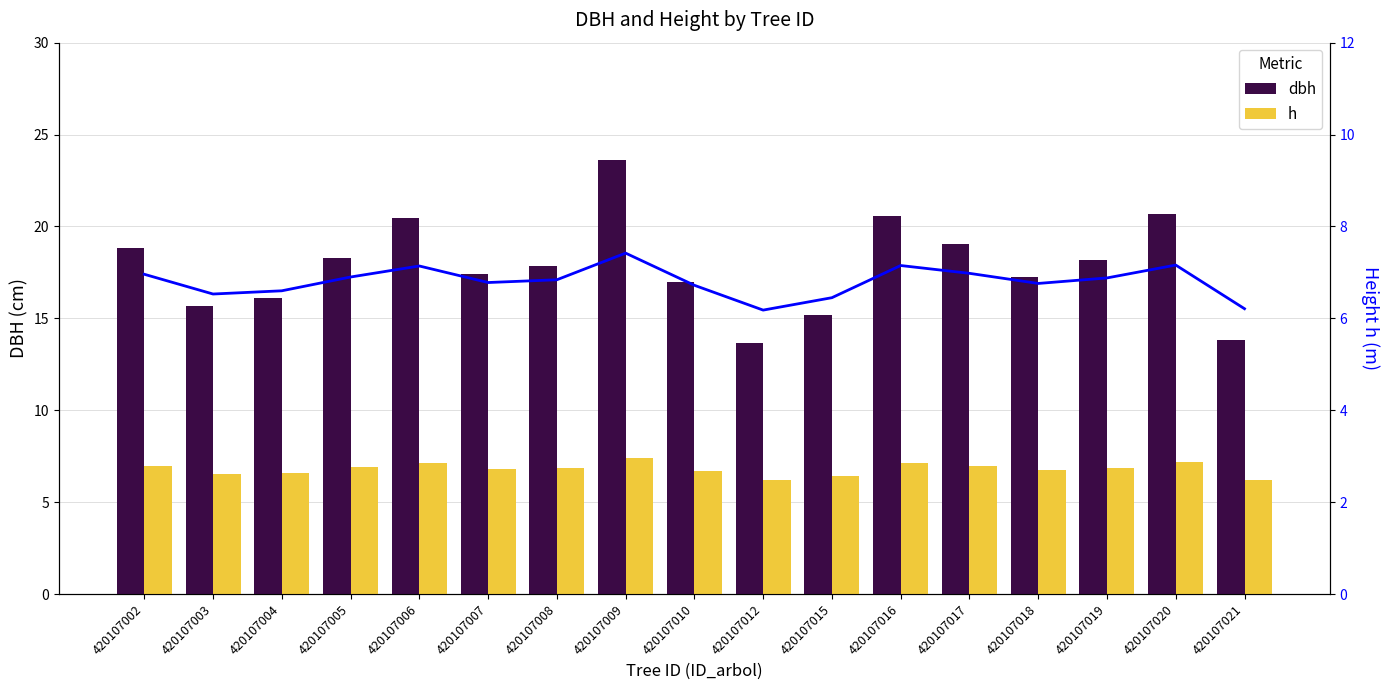

At 420107016, list the series in order from smallest to largest.

h, h (line), dbh